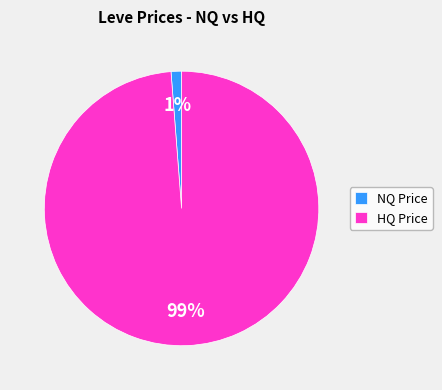

Combined, do NQ Price and HQ Price account for over 50%?

Yes